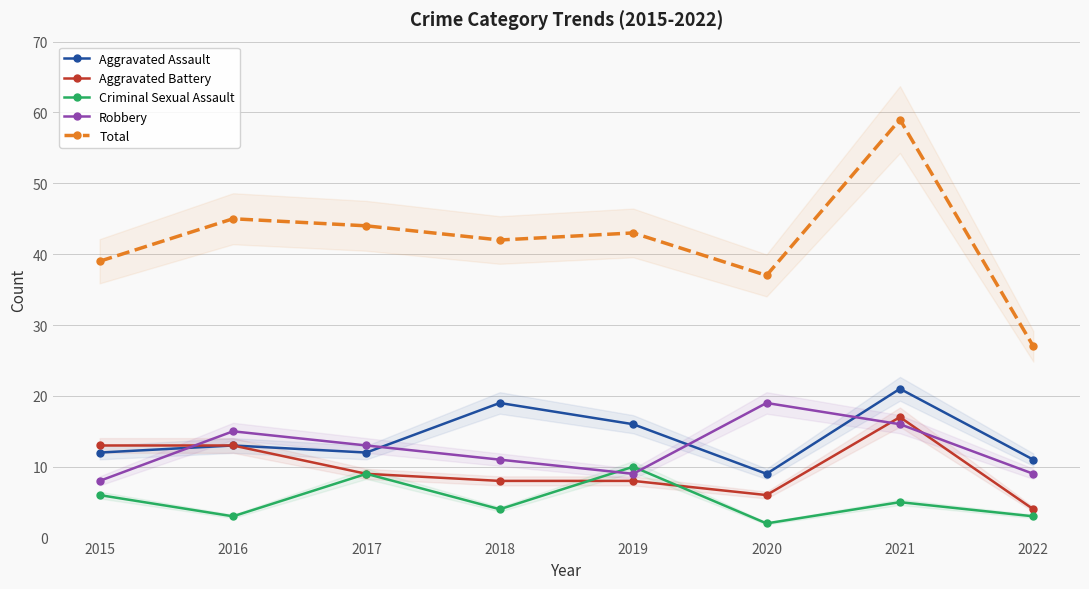

What are all the series names shown in the legend?

Aggravated Assault, Aggravated Battery, Criminal Sexual Assault, Robbery, Total